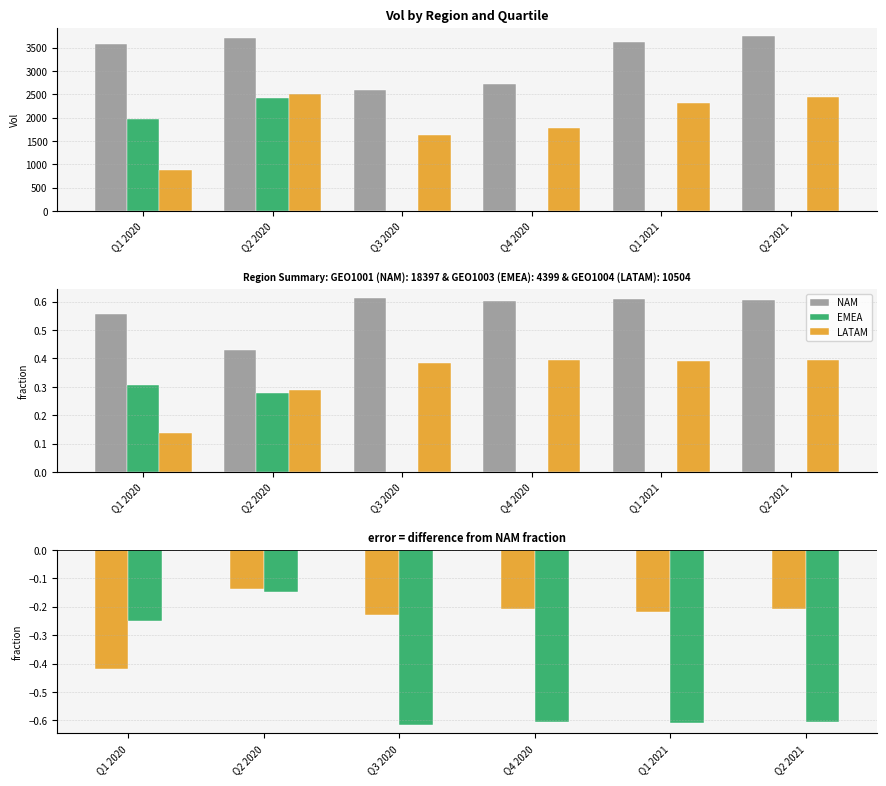

What position from the right is Q1 2020?

6